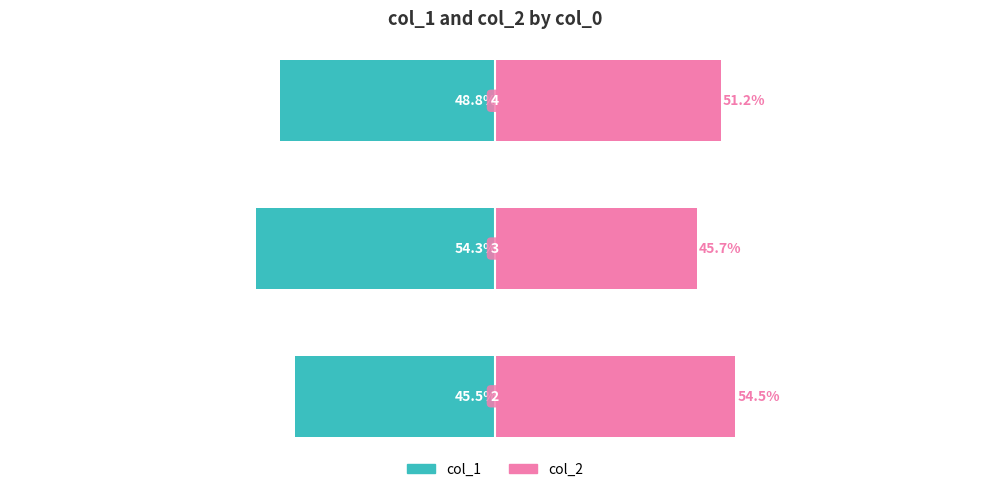

What is the sum of all col_1 values?

-148.5